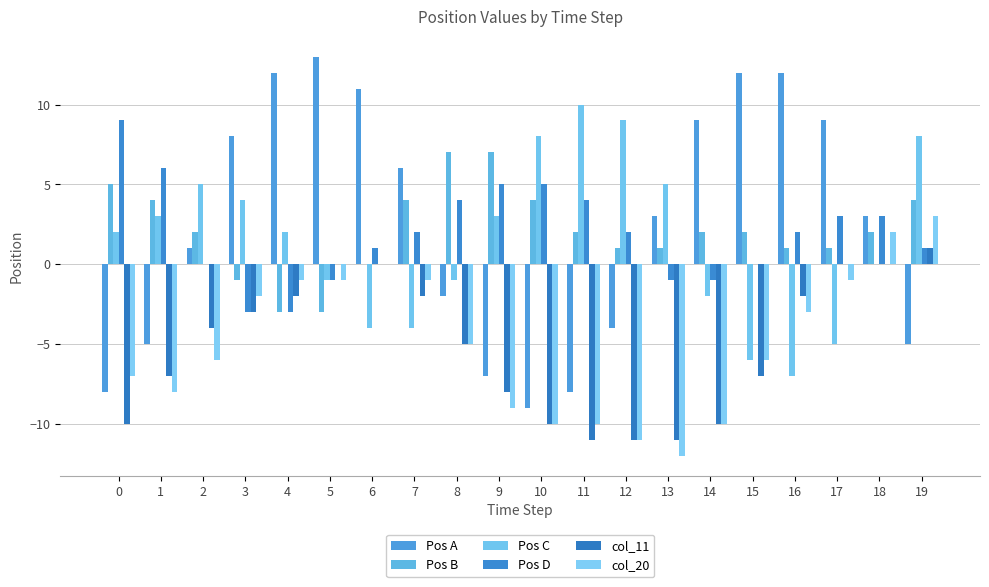

Reading left to right, transcribe all the data shown in this chart.

Pos A: 0=-8	1=-5	2=1	3=8	4=12	5=13	6=11	7=6	8=-2	9=-7	10=-9	11=-8	12=-4	13=3	14=9	15=12	16=12	17=9	18=3	19=-5
Pos B: 0=5	1=4	2=2	3=-1	4=-3	5=-3	6=0	7=4	8=7	9=7	10=4	11=2	12=1	13=1	14=2	15=2	16=1	17=1	18=2	19=4
Pos C: 0=2	1=3	2=5	3=4	4=2	5=-1	6=-4	7=-4	8=-1	9=3	10=8	11=10	12=9	13=5	14=-2	15=-6	16=-7	17=-5	18=0	19=8
Pos D: 0=9	1=6	2=0	3=-3	4=-3	5=-1	6=1	7=2	8=4	9=5	10=5	11=4	12=2	13=-1	14=-1	15=0	16=2	17=3	18=3	19=1
col_11: 0=-10	1=-7	2=-4	3=-3	4=-2	5=0	6=0	7=-2	8=-5	9=-8	10=-10	11=-11	12=-11	13=-11	14=-10	15=-7	16=-2	17=0	18=0	19=1
col_20: 0=-7	1=-8	2=-6	3=-2	4=-1	5=-1	6=0	7=-1	8=-5	9=-9	10=-10	11=-10	12=-11	13=-12	14=-10	15=-6	16=-3	17=-1	18=2	19=3